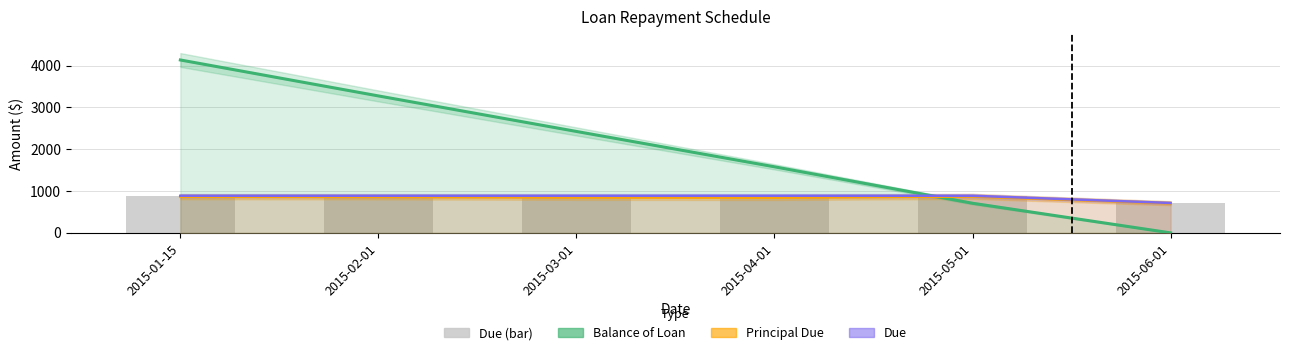

At how many categories does at least one series exceed 3199?

2